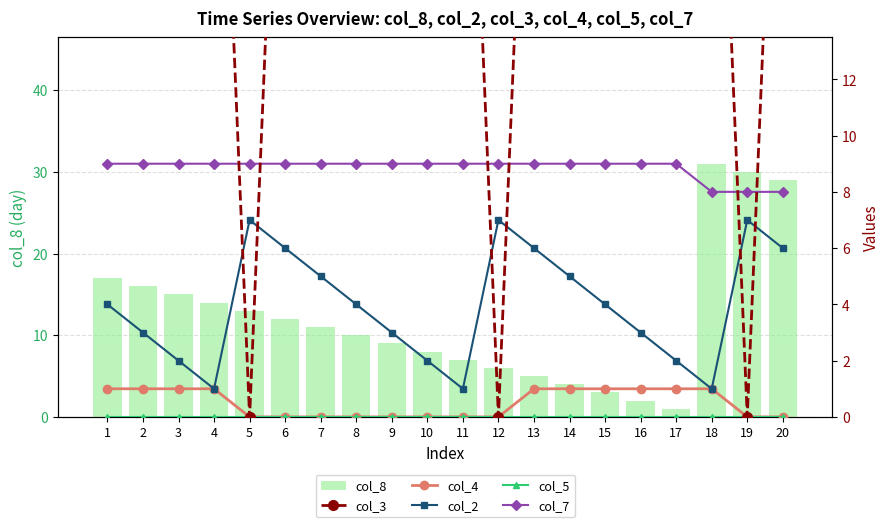

What is the sum of all col_7 values?

177